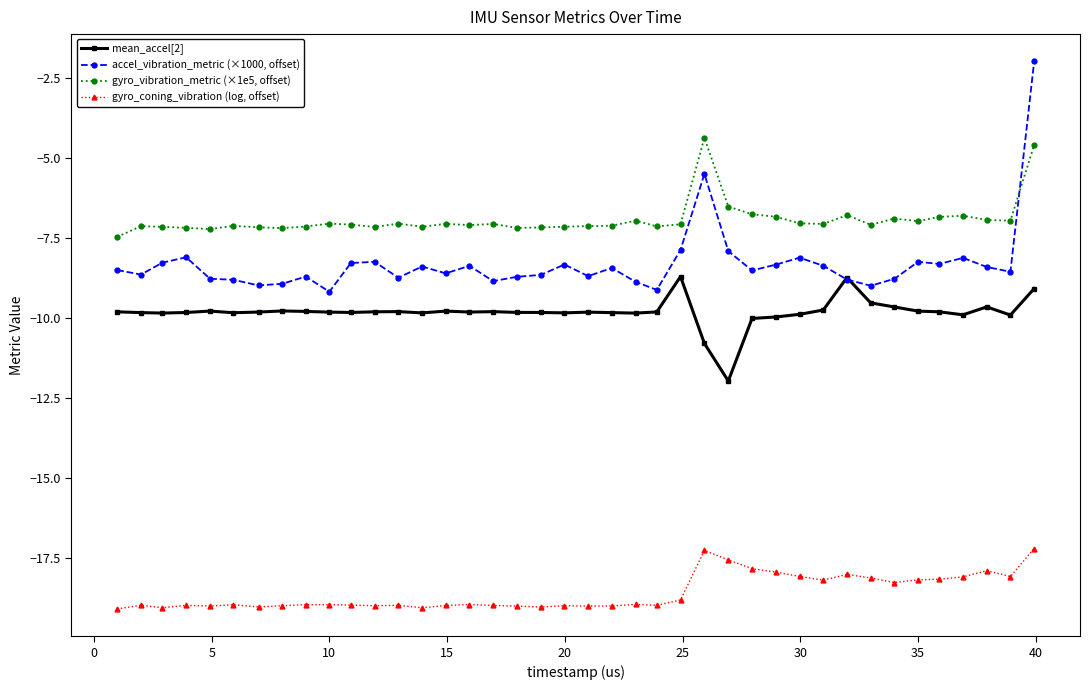

Which series has the widest spread of values?

accel_vibration_metric (×1000, offset)